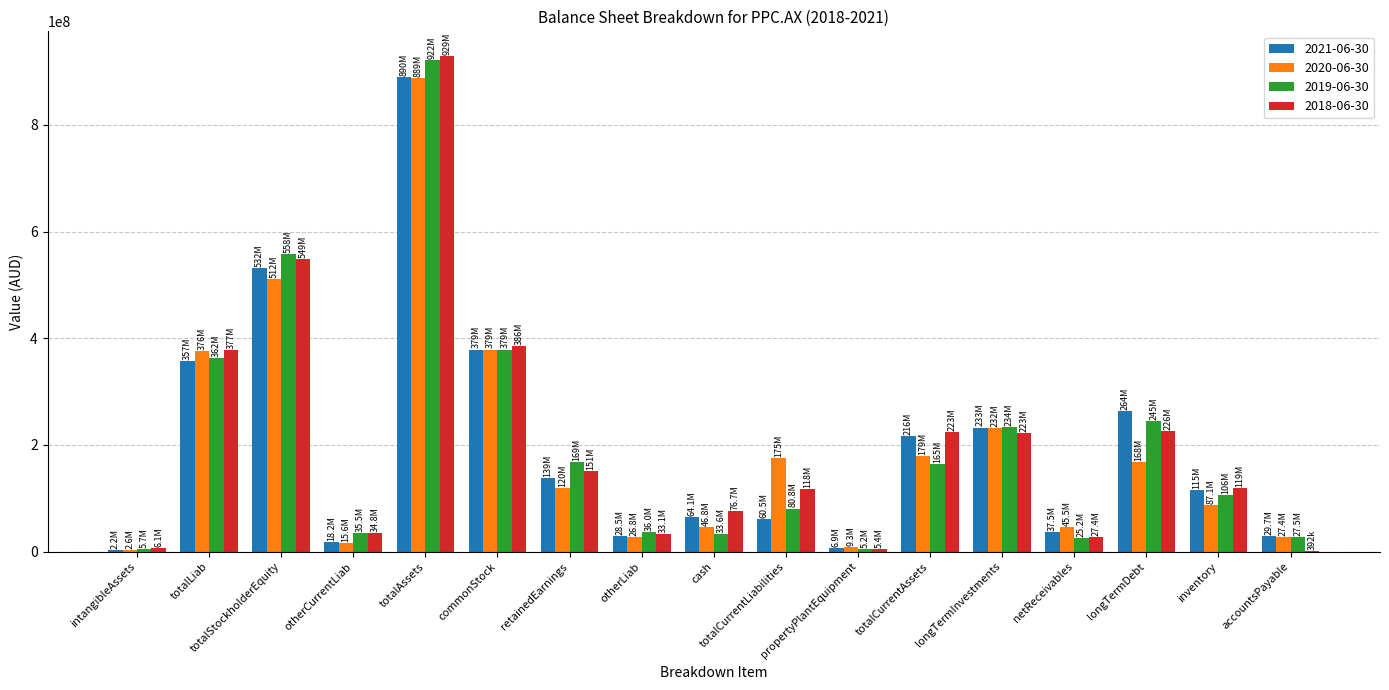

What are all the series names shown in the legend?

2021-06-30, 2020-06-30, 2019-06-30, 2018-06-30